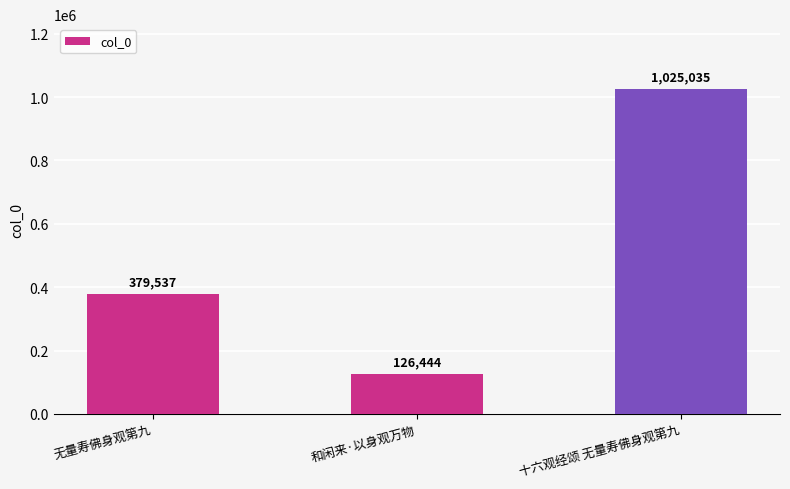

How many series are shown in this chart?

1